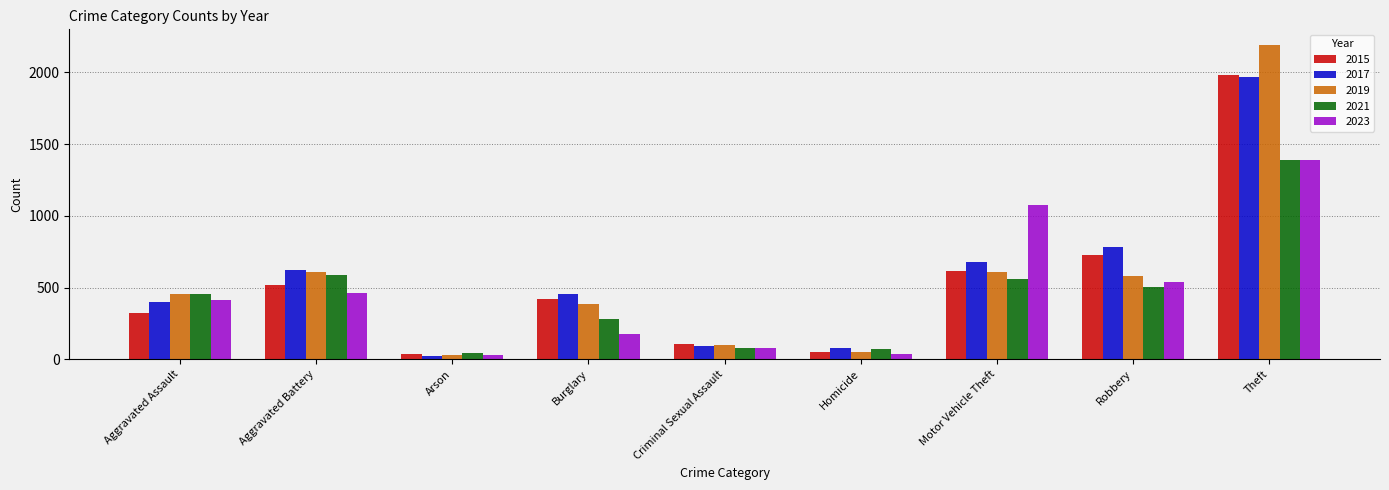

How many bars are there in total?

45